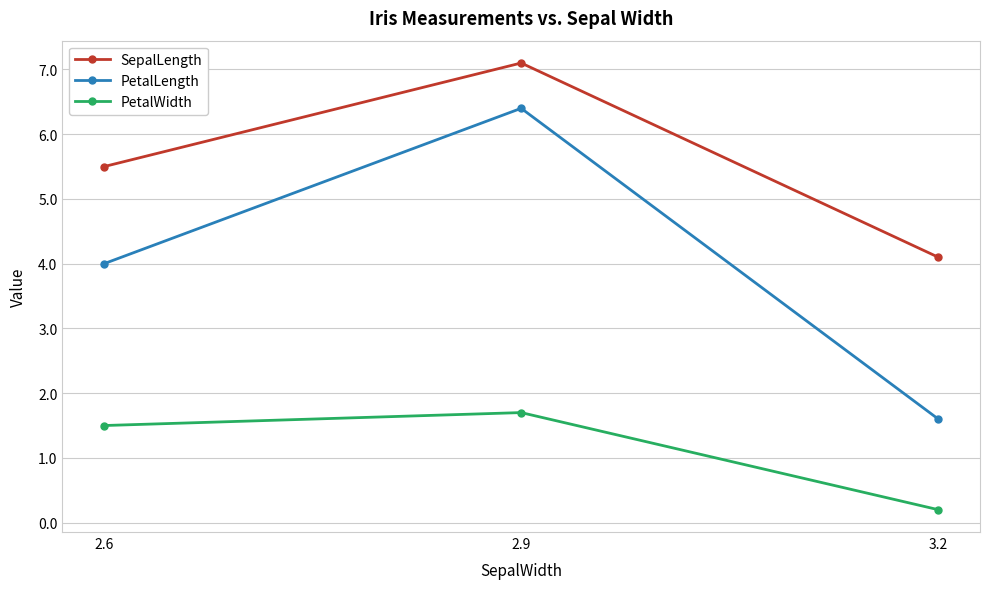

What is the total value across all series at 2.6?

11.0